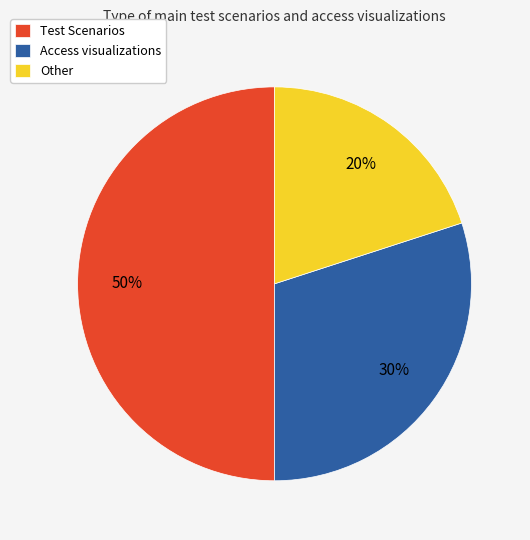

Is Access visualizations the majority of the pie?

No